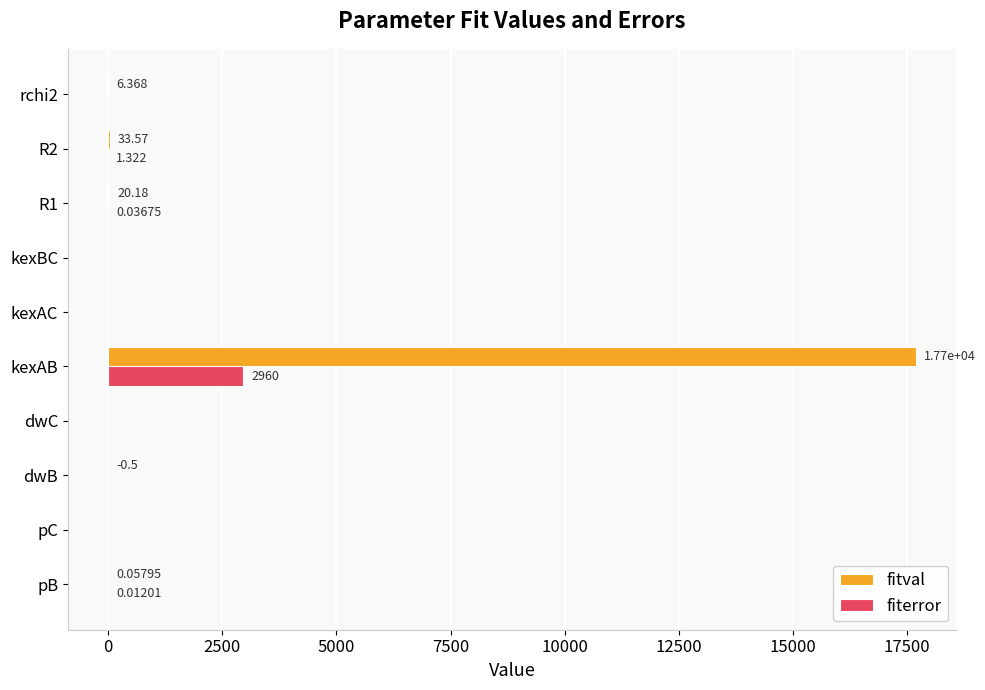

Is the value of fiterror at pC greater than the value of fitval at R1?

No